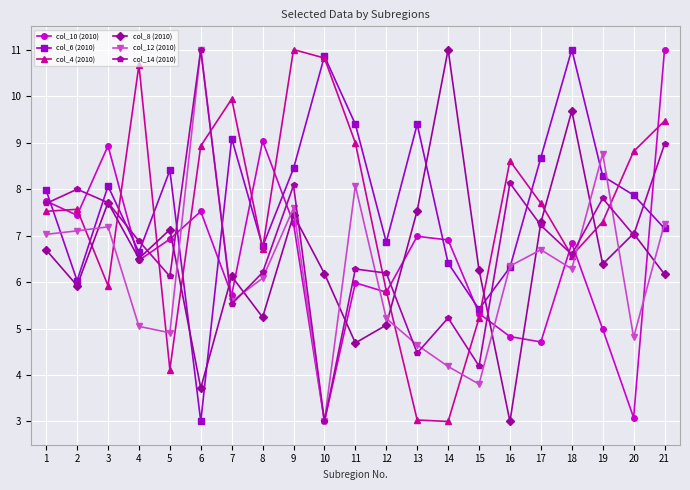

What are all the series names shown in the legend?

col_10 (2010), col_6 (2010), col_4 (2010), col_8 (2010), col_12 (2010), col_14 (2010)